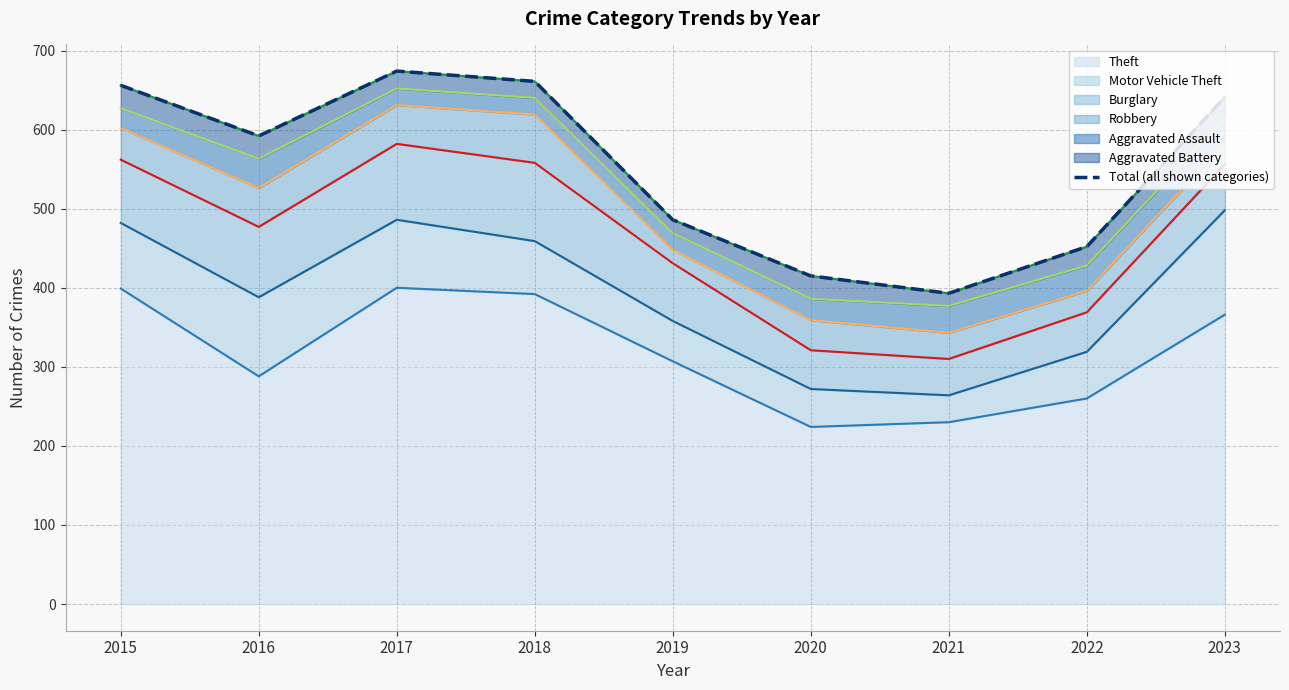

What value does the data have at 2020?

415